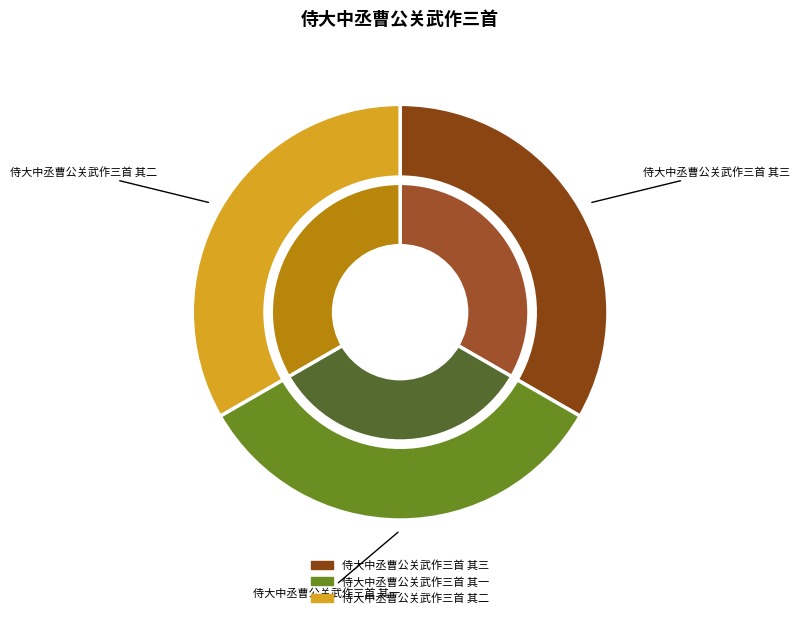

Count the number of slices in the pie.

3